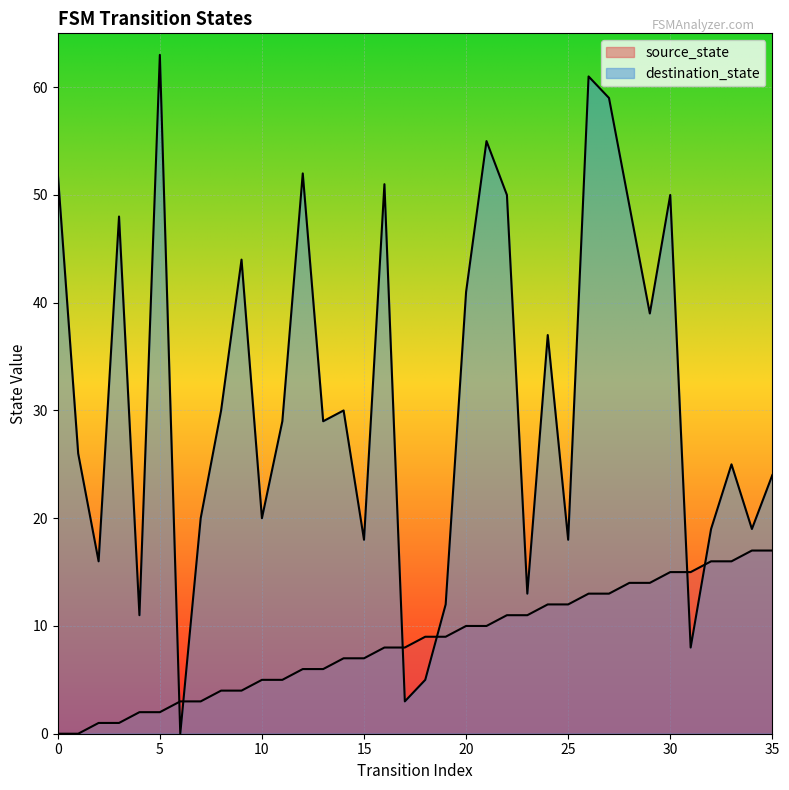

At which category is the sum across all series the highest?

26